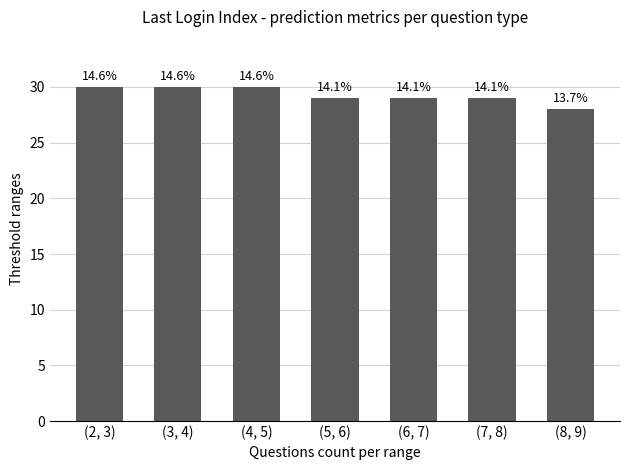

True or false: the data shows 30 at (4, 5).

True